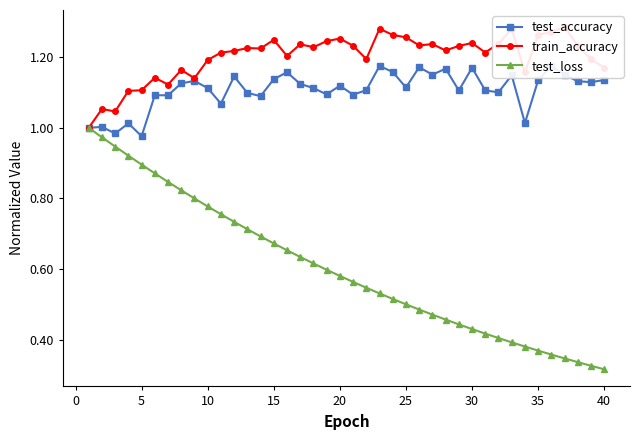

Reading right to left, extract all data points from this chart.

test_accuracy: 1.1	1.1	1.1	1.1	1.2	1.1	1.0	1.1	1.1	1.1	1.2	1.1	1.2	1.2	1.2	1.1	1.2	1.2	1.1	1.1	1.1	1.1	1.1	1.1	1.2	1.1	1.1	1.1	1.1	1.1	1.1	1.1	1.1	1.1	1.1	1.0	1.0	1.0	1.0	1.0
train_accuracy: 1.2	1.2	1.2	1.3	1.3	1.3	1.2	1.3	1.2	1.2	1.2	1.2	1.2	1.2	1.2	1.3	1.3	1.3	1.2	1.2	1.3	1.2	1.2	1.2	1.2	1.2	1.2	1.2	1.2	1.2	1.2	1.1	1.2	1.1	1.1	1.1	1.1	1.0	1.1	1.0
test_loss: 0.3	0.3	0.3	0.3	0.4	0.4	0.4	0.4	0.4	0.4	0.4	0.4	0.5	0.5	0.5	0.5	0.5	0.5	0.5	0.6	0.6	0.6	0.6	0.6	0.7	0.7	0.7	0.7	0.7	0.8	0.8	0.8	0.8	0.8	0.9	0.9	0.9	0.9	1.0	1.0